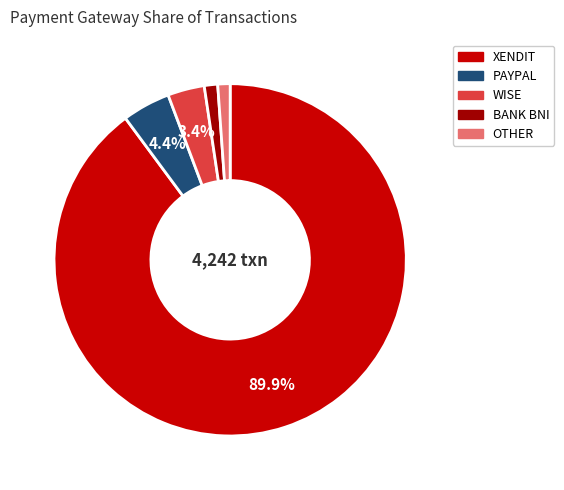

To the nearest percent, what is the difference between the OTHER and PAYPAL slice percentages?

3%